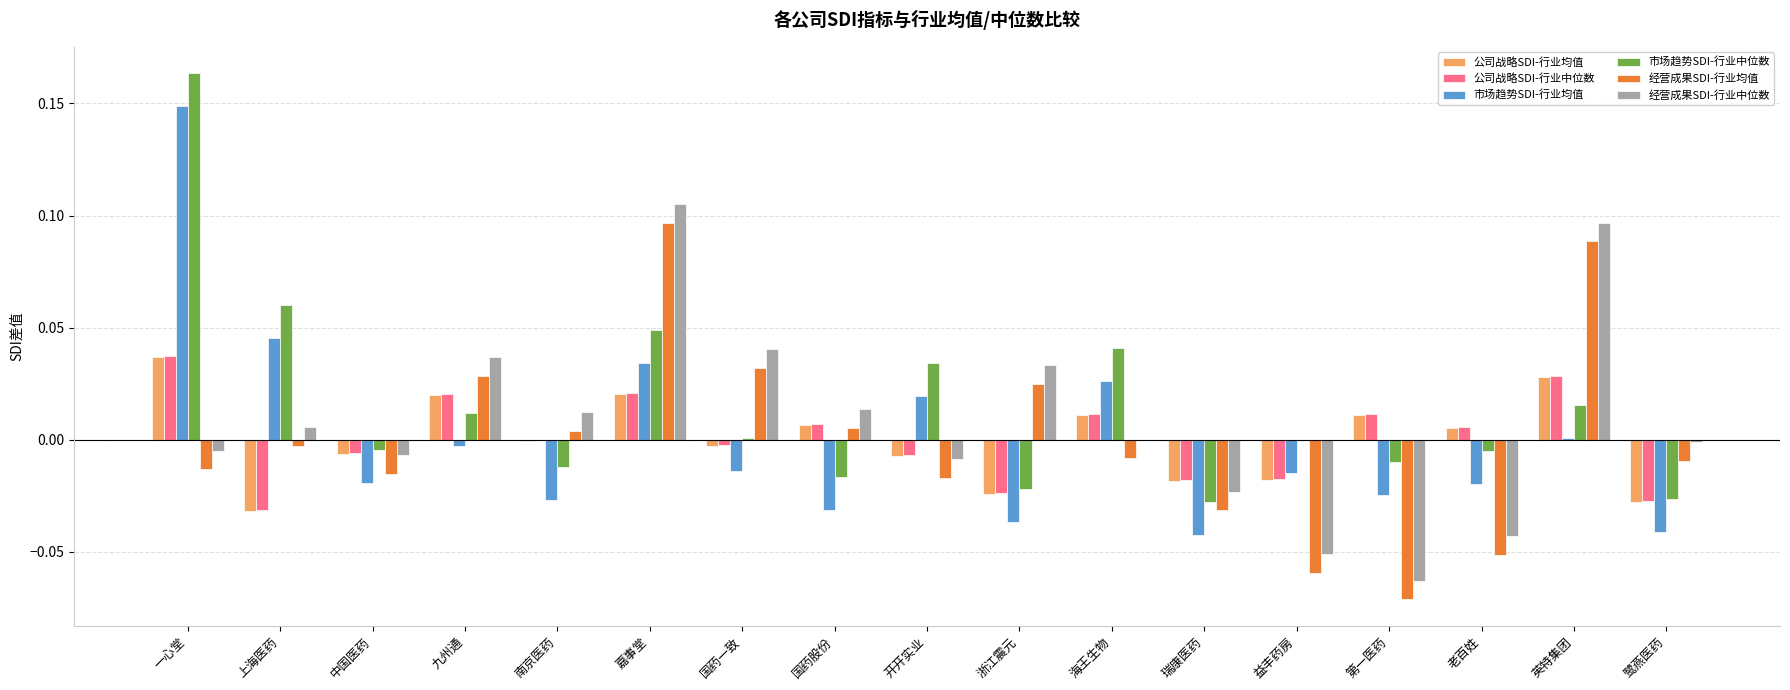

At which category is the sum across all series the highest?

一心堂